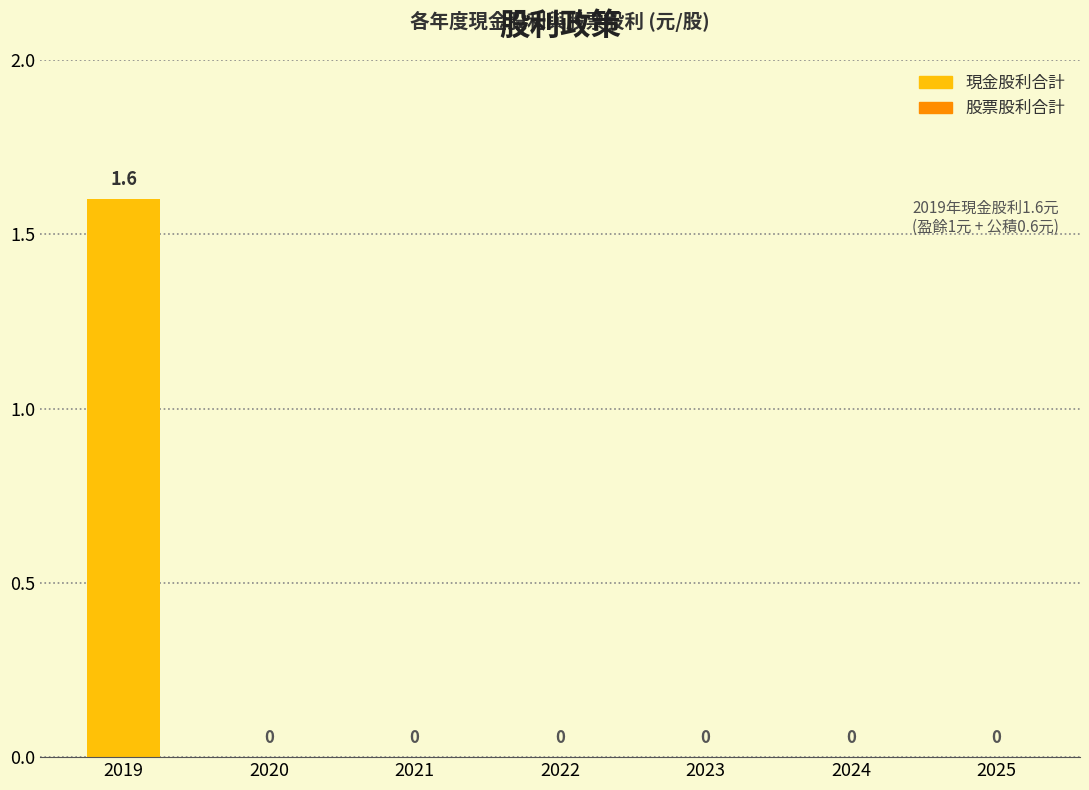

The value at 2023 is 0.0. True or false?

True